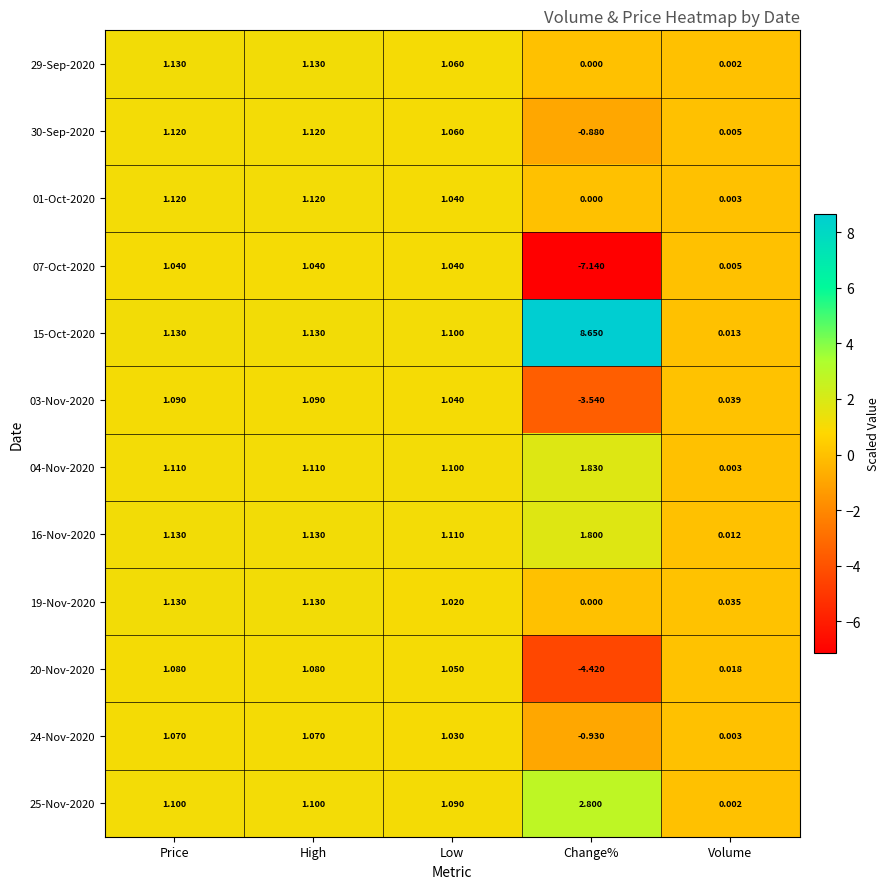

What is the spread (max minus min) of values at High?

0.1